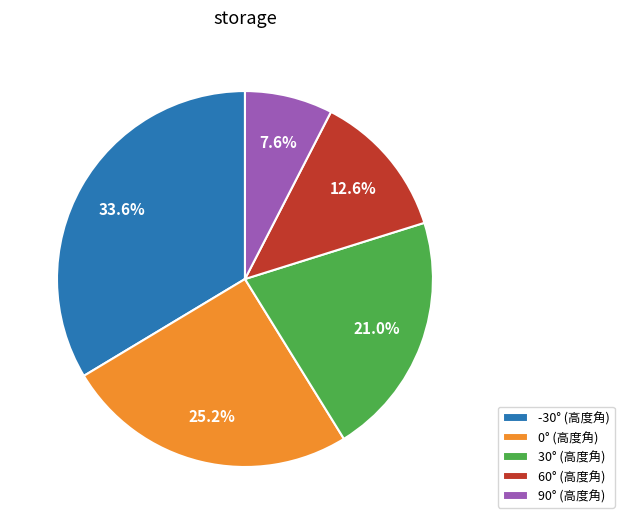

What is the ratio of the value at -30° (高度角) to the value at 90° (高度角)?

4.4